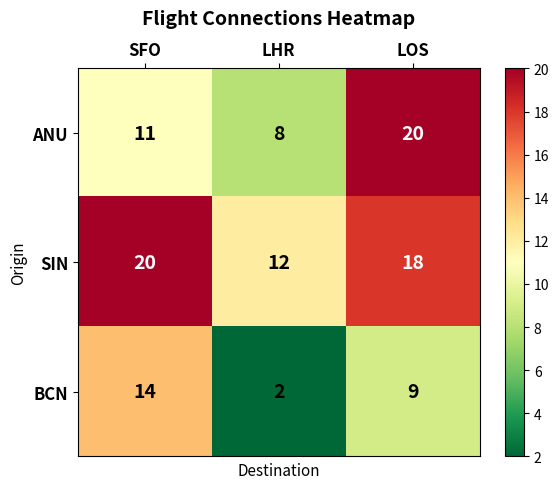

Reading left to right, transcribe all the data shown in this chart.

ANU: 11	8	20
SIN: 20	12	18
BCN: 14	2	9